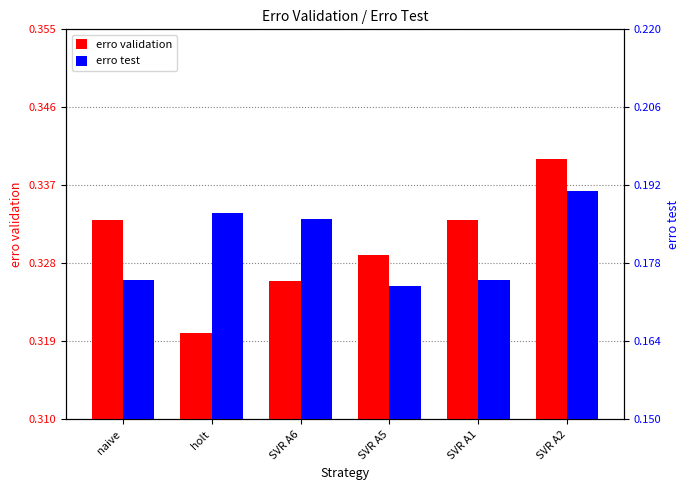

What is the smallest value displayed?

0.2